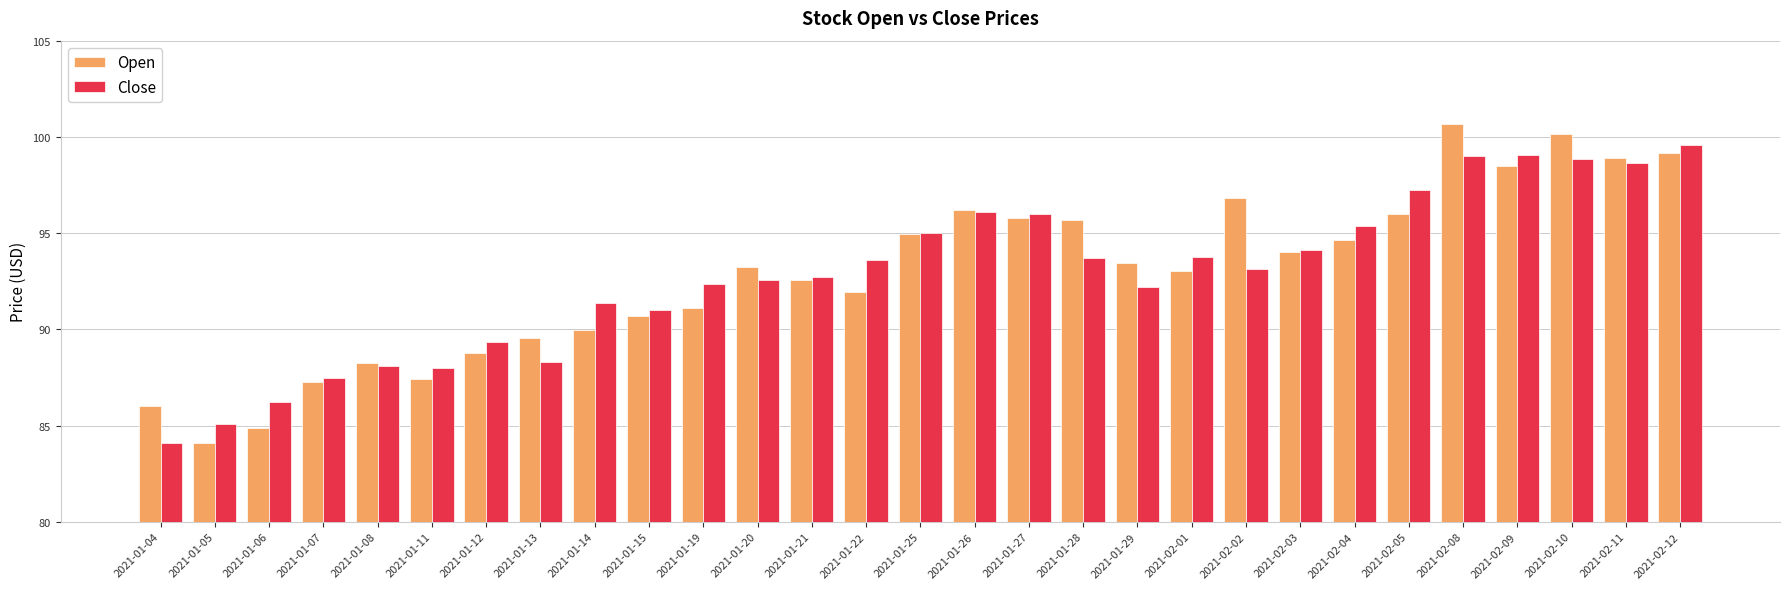

At 2021-02-08, list the series in order from smallest to largest.

Close, Open